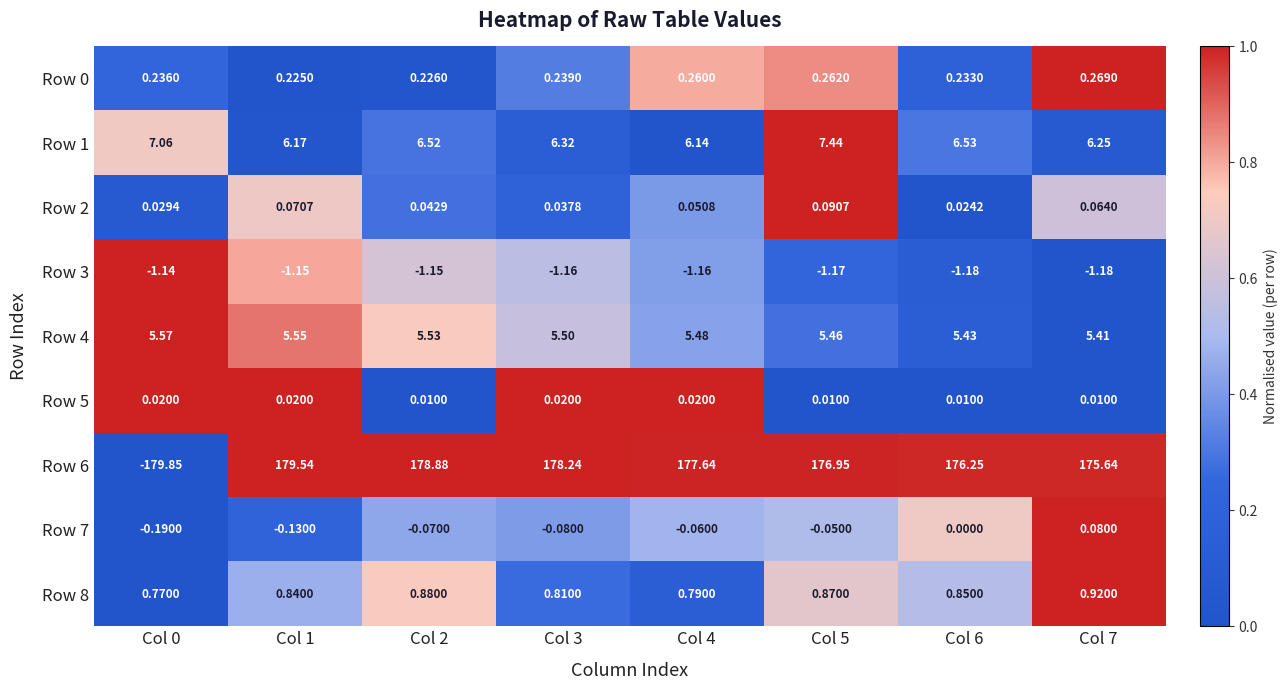

What is the total value across all series at Col 1?

191.1